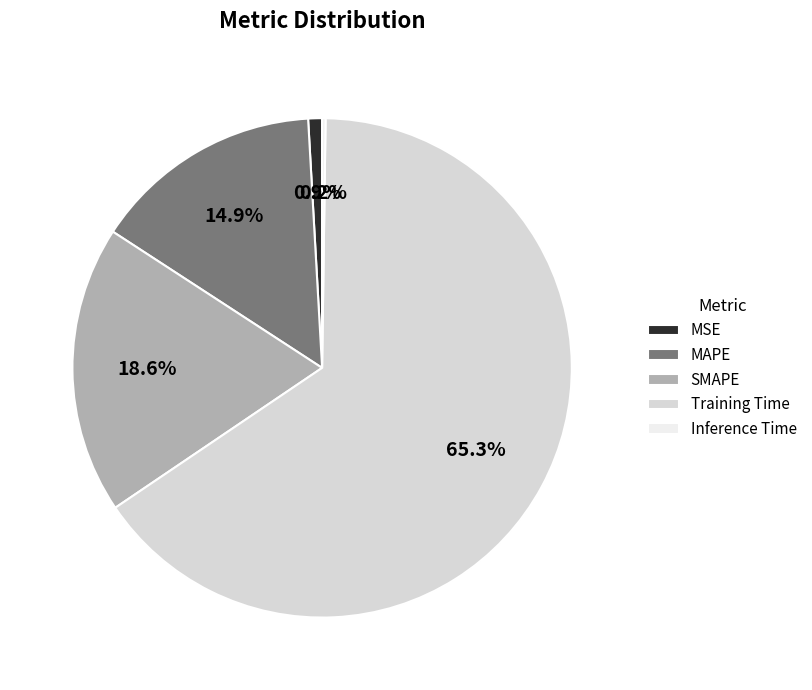

True or false: MAPE accounts for 15% of the total.

True